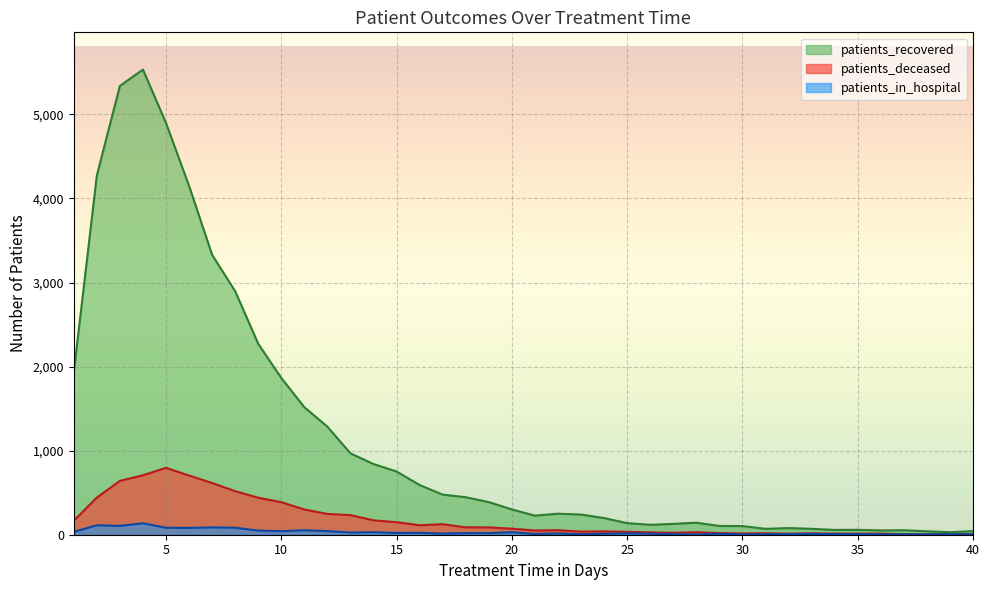

What is the difference between the highest and lowest values at 20?

271